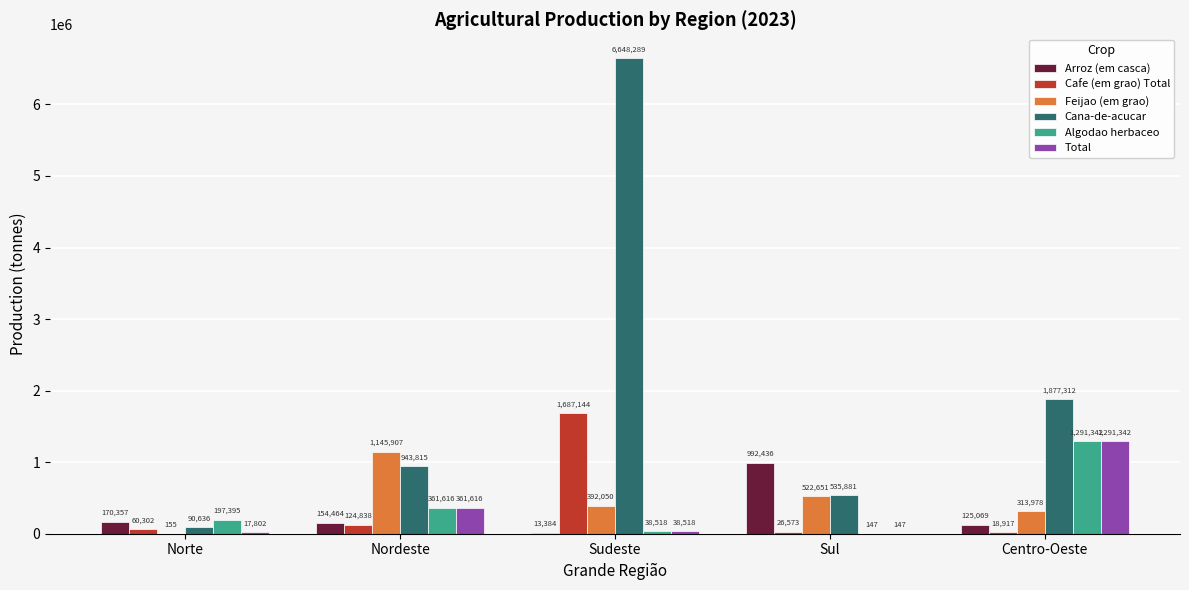

Is the value of Cafe (em grao) Total at Sul greater than the value of Arroz (em casca) at Sudeste?

Yes